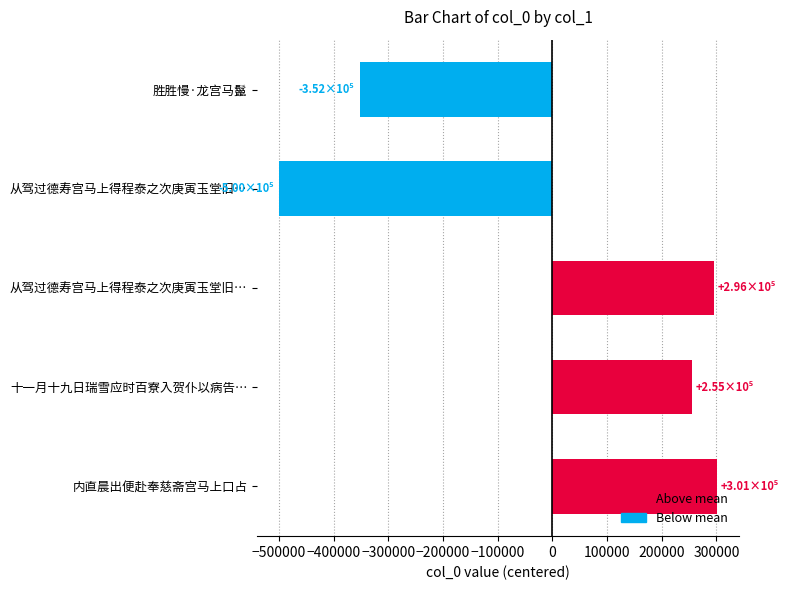

How many data points are less than 255071?

2